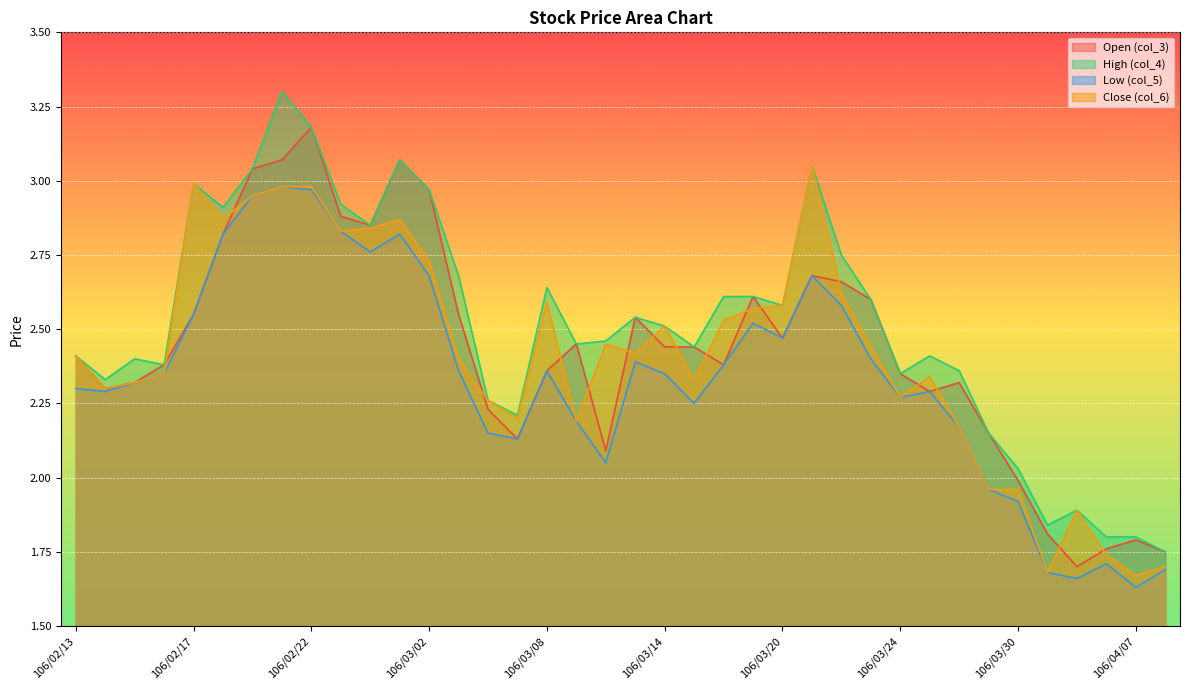

Reading right to left, what are all the values shown in this chart?

Open (col_3): 106/04/10=1.8	106/04/07=1.8	106/04/06=1.8	106/04/05=1.7	106/03/31=1.8	106/03/30=2.0	106/03/29=2.1	106/03/28=2.3	106/03/27=2.3	106/03/24=2.4	106/03/23=2.6	106/03/22=2.7	106/03/21=2.7	106/03/20=2.5	106/03/17=2.6	106/03/16=2.4	106/03/15=2.4	106/03/14=2.4	106/03/13=2.5	106/03/10=2.1	106/03/09=2.5	106/03/08=2.4	106/03/07=2.1	106/03/06=2.2	106/03/03=2.5	106/03/02=3.0	106/03/01=3.1	106/02/24=2.9	106/02/23=2.9	106/02/22=3.2	106/02/21=3.1	106/02/20=3.0	106/02/18=2.8	106/02/17=2.5	106/02/16=2.4	106/02/15=2.3	106/02/14=2.3	106/02/13=2.4
High (col_4): 106/04/10=1.8	106/04/07=1.8	106/04/06=1.8	106/04/05=1.9	106/03/31=1.8	106/03/30=2.0	106/03/29=2.1	106/03/28=2.4	106/03/27=2.4	106/03/24=2.4	106/03/23=2.6	106/03/22=2.8	106/03/21=3.0	106/03/20=2.6	106/03/17=2.6	106/03/16=2.6	106/03/15=2.4	106/03/14=2.5	106/03/13=2.5	106/03/10=2.5	106/03/09=2.5	106/03/08=2.6	106/03/07=2.2	106/03/06=2.3	106/03/03=2.7	106/03/02=3.0	106/03/01=3.1	106/02/24=2.9	106/02/23=2.9	106/02/22=3.2	106/02/21=3.3	106/02/20=3.0	106/02/18=2.9	106/02/17=3.0	106/02/16=2.4	106/02/15=2.4	106/02/14=2.3	106/02/13=2.4
Low (col_5): 106/04/10=1.7	106/04/07=1.6	106/04/06=1.7	106/04/05=1.7	106/03/31=1.7	106/03/30=1.9	106/03/29=2.0	106/03/28=2.2	106/03/27=2.3	106/03/24=2.3	106/03/23=2.4	106/03/22=2.6	106/03/21=2.7	106/03/20=2.5	106/03/17=2.5	106/03/16=2.4	106/03/15=2.2	106/03/14=2.4	106/03/13=2.4	106/03/10=2.0	106/03/09=2.2	106/03/08=2.4	106/03/07=2.1	106/03/06=2.1	106/03/03=2.4	106/03/02=2.7	106/03/01=2.8	106/02/24=2.8	106/02/23=2.8	106/02/22=3.0	106/02/21=3.0	106/02/20=3.0	106/02/18=2.8	106/02/17=2.5	106/02/16=2.4	106/02/15=2.3	106/02/14=2.3	106/02/13=2.3
Close (col_6): 106/04/10=1.7	106/04/07=1.7	106/04/06=1.7	106/04/05=1.9	106/03/31=1.7	106/03/30=2.0	106/03/29=2.0	106/03/28=2.2	106/03/27=2.3	106/03/24=2.3	106/03/23=2.4	106/03/22=2.6	106/03/21=3.0	106/03/20=2.6	106/03/17=2.6	106/03/16=2.5	106/03/15=2.3	106/03/14=2.5	106/03/13=2.4	106/03/10=2.5	106/03/09=2.2	106/03/08=2.6	106/03/07=2.2	106/03/06=2.3	106/03/03=2.4	106/03/02=2.7	106/03/01=2.9	106/02/24=2.8	106/02/23=2.8	106/02/22=3.0	106/02/21=3.0	106/02/20=3.0	106/02/18=2.9	106/02/17=3.0	106/02/16=2.4	106/02/15=2.3	106/02/14=2.3	106/02/13=2.4